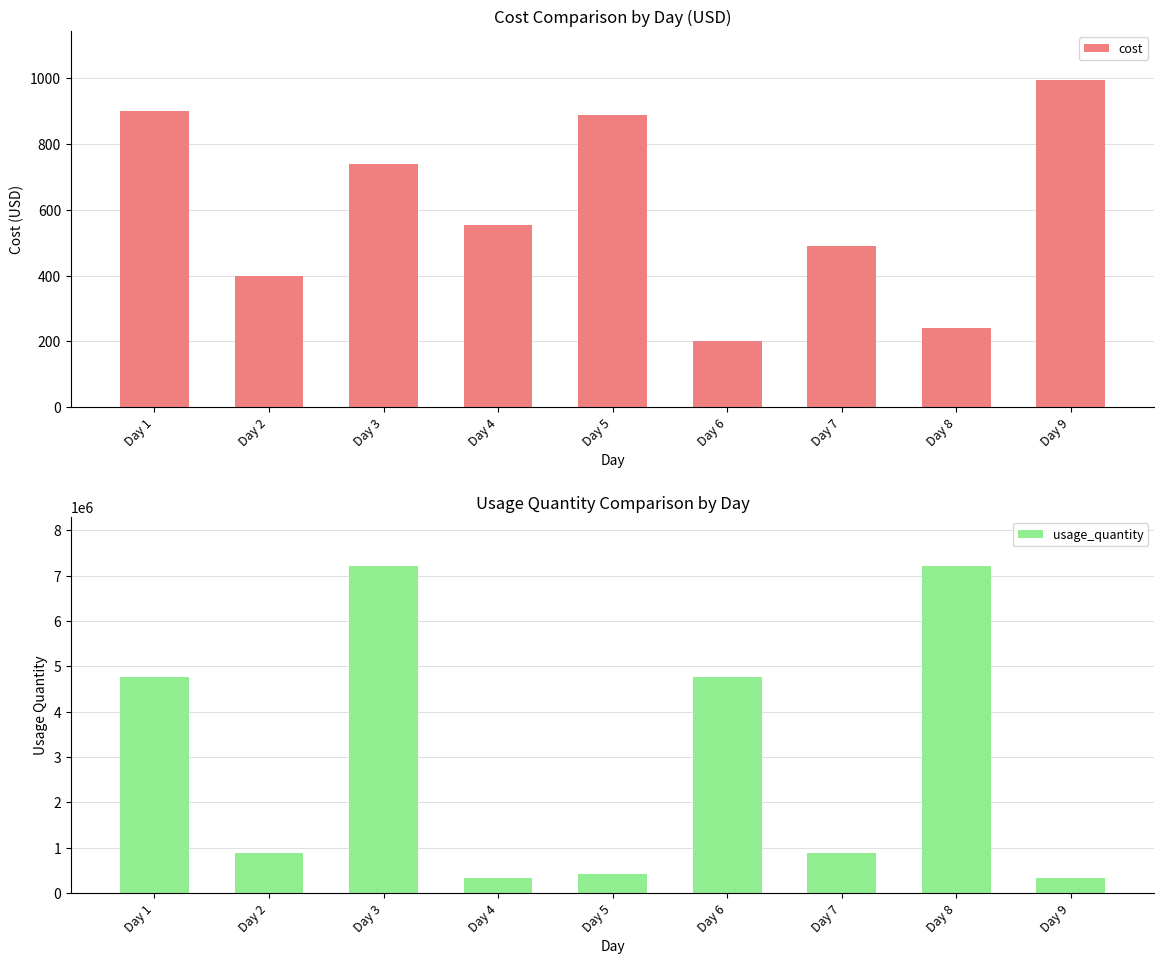

At how many categories does at least one series exceed 4552487?

4